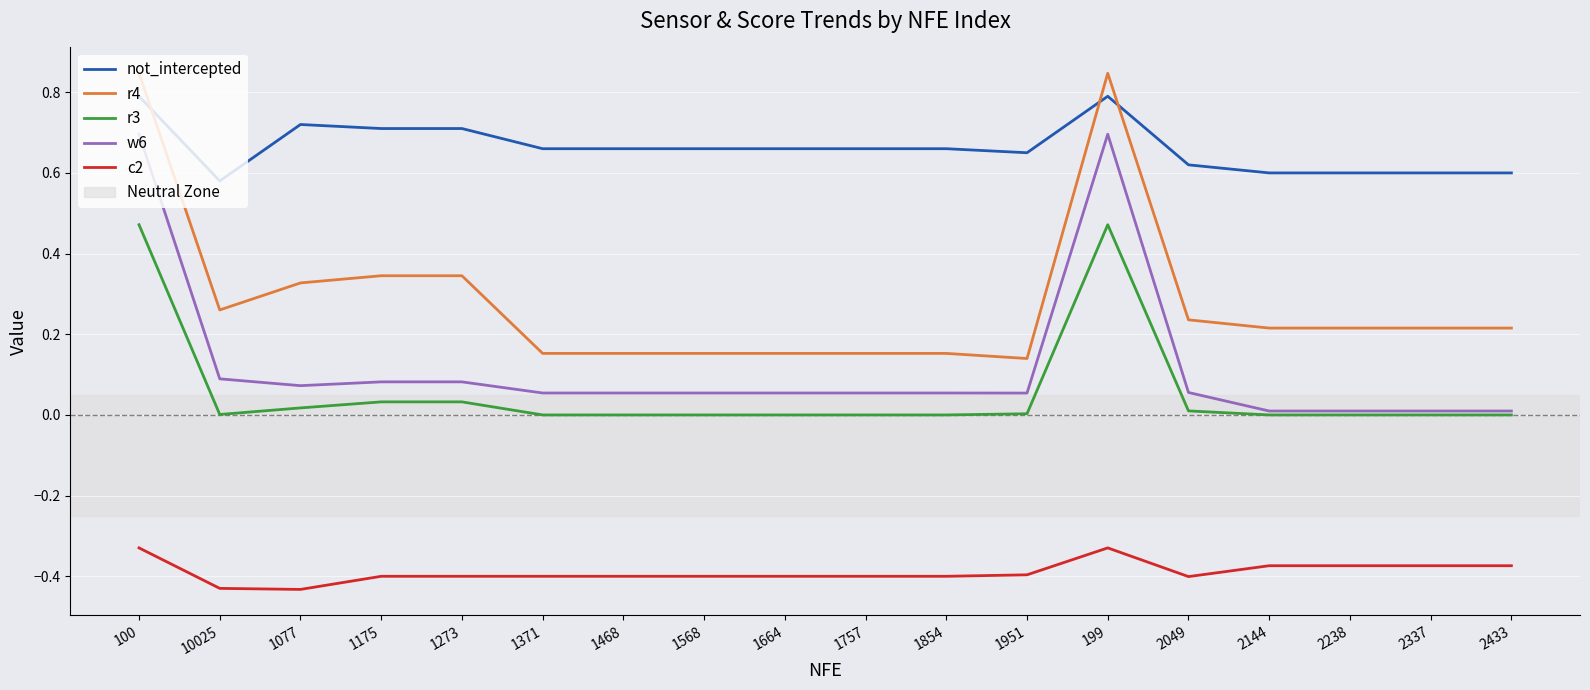

Rank the series at 1468 from lowest to highest value.

c2, r3, w6, r4, not_intercepted